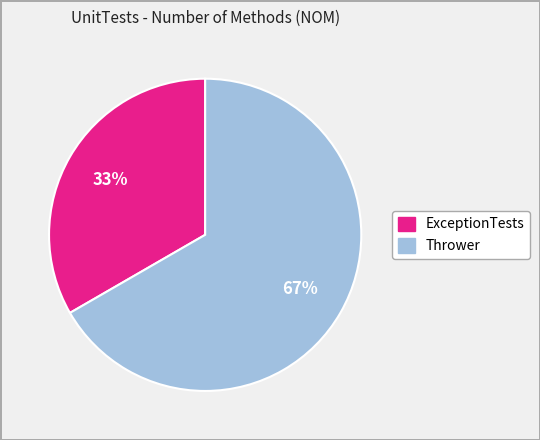

Is there a majority slice in this chart?

Yes